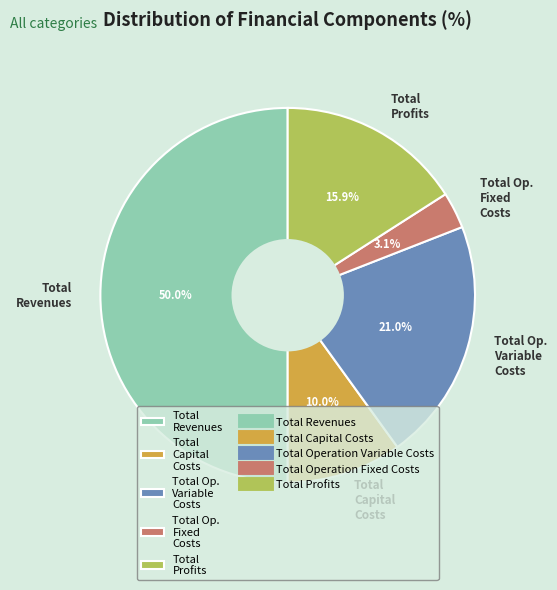

Do Total Capital Costs and Total Profits together represent more than half of the pie?

No